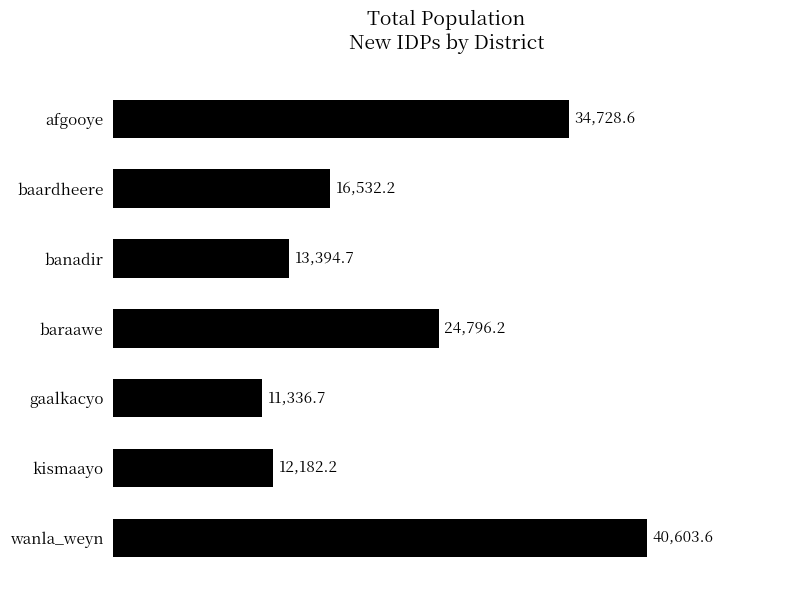

Between afgooye and gaalkacyo, which is larger?

afgooye